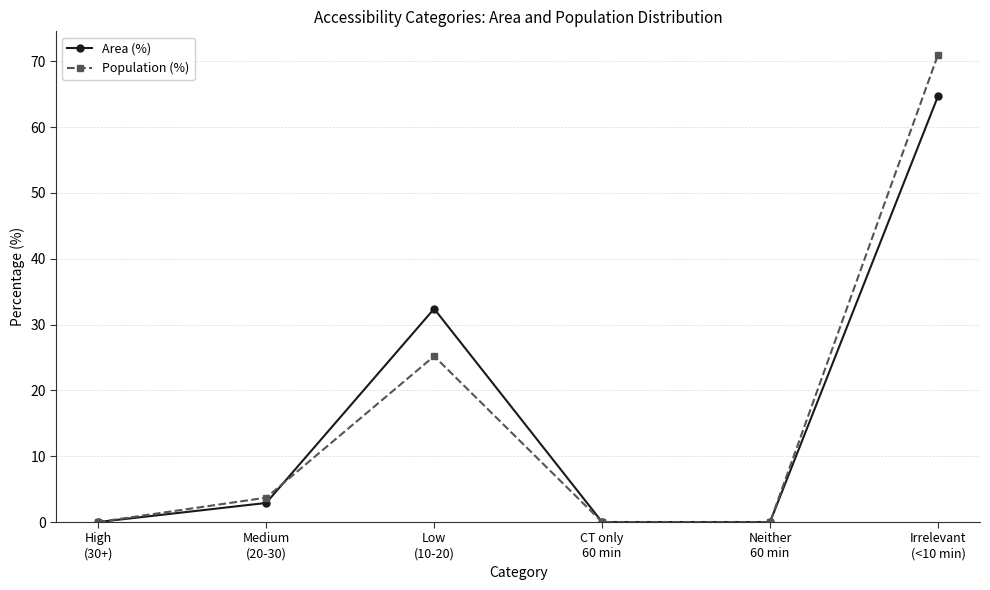

Does the chart display data point markers on the line(s)?

Yes